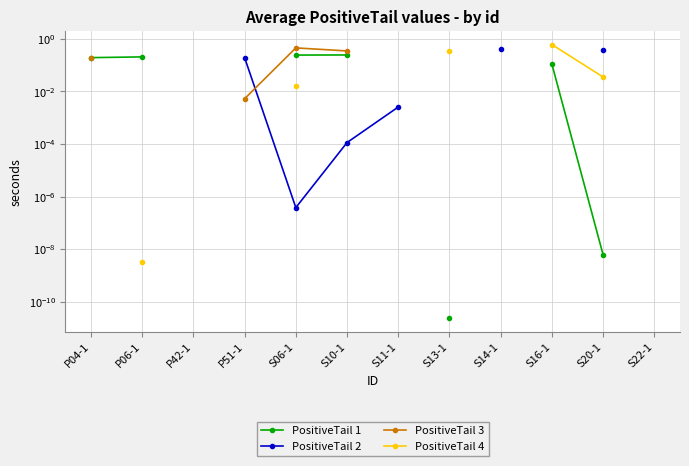

True or false: PositiveTail 3 and PositiveTail 1 intersect in this chart.

False